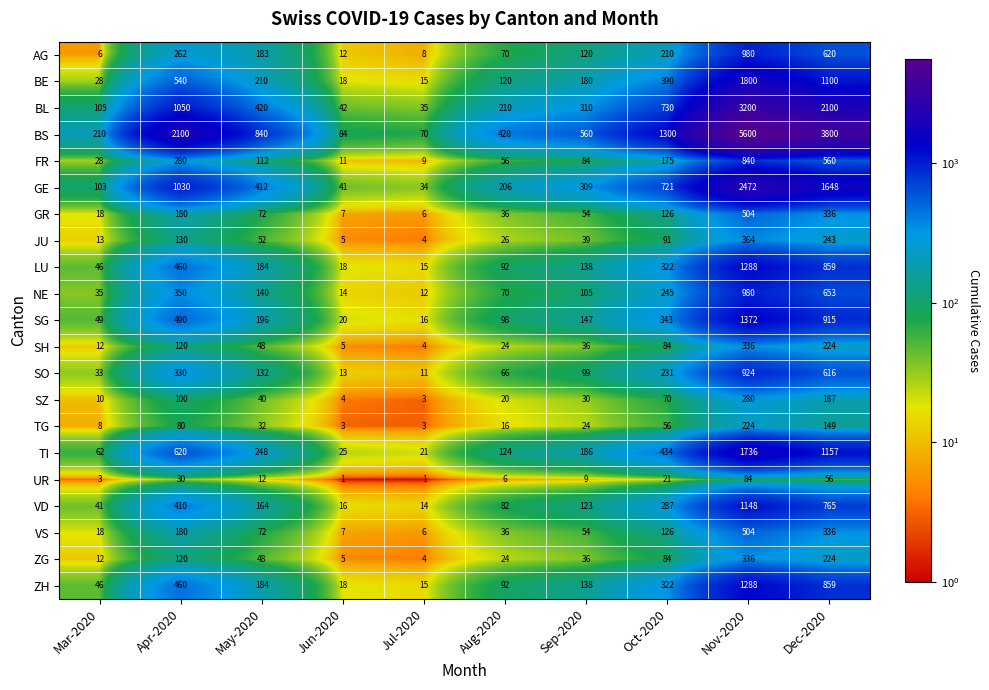

What is the difference between the highest and lowest values at Mar-2020?

207